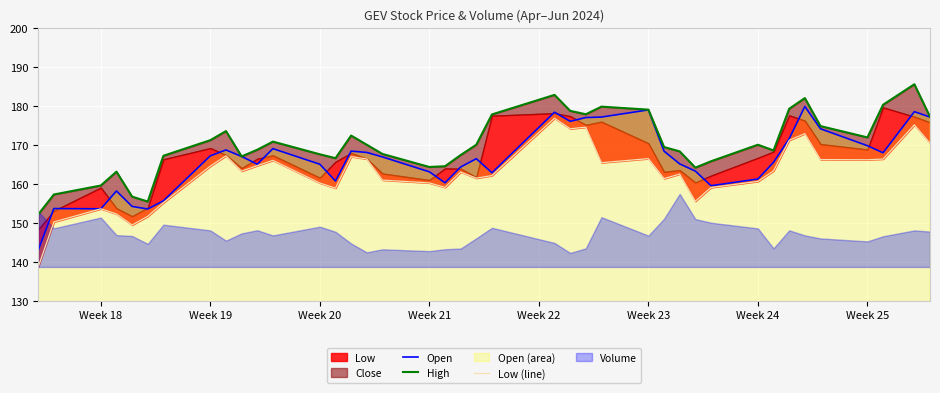

What is the maximum value for Open?

179.8